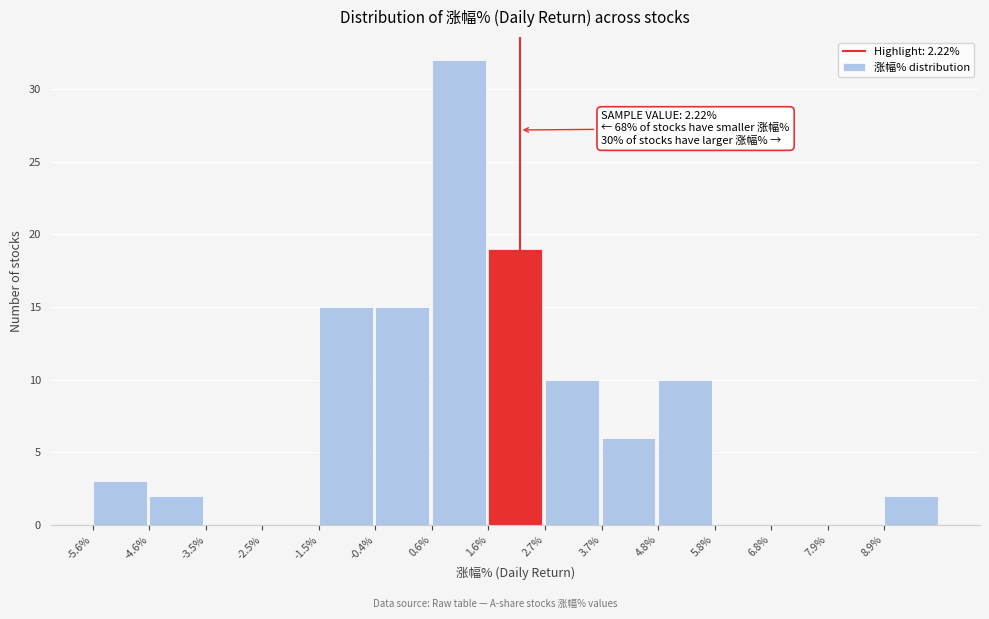

Which range on the x-axis has the tallest bar?

0.6 to 1.6